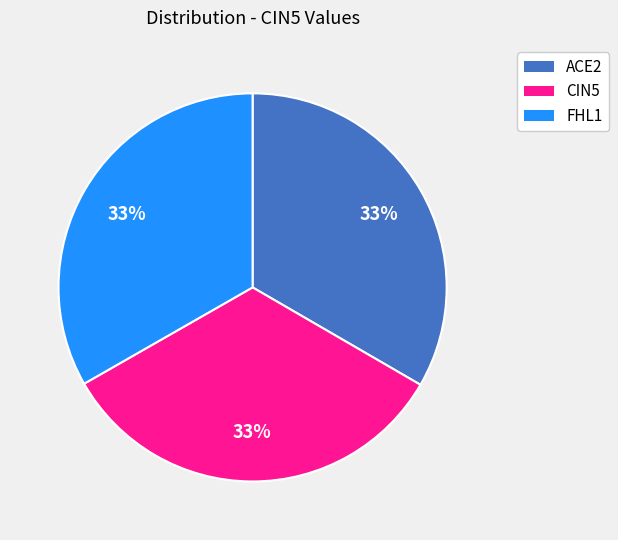

What percentage is the ACE2 slice, to the nearest percent?

33%